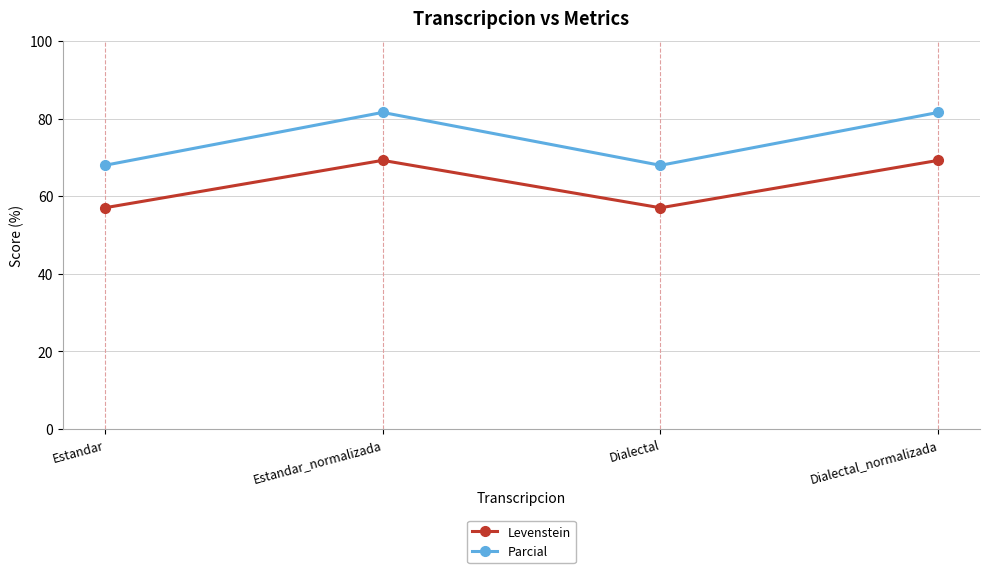

True or false: Parcial has more than 1 interior local peaks.

False